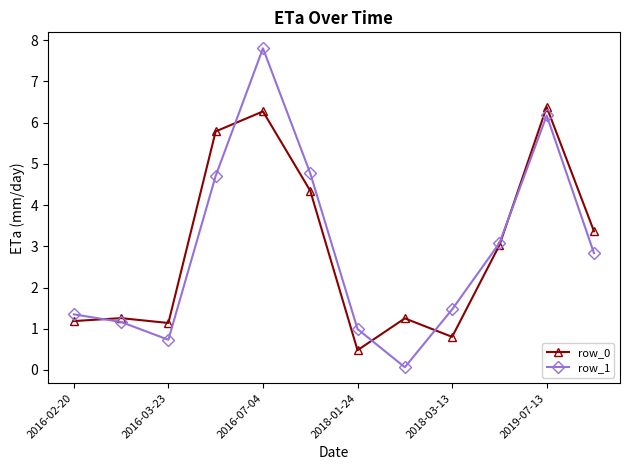

True or false: row_1 has more than 0 points higher than both neighbors.

True